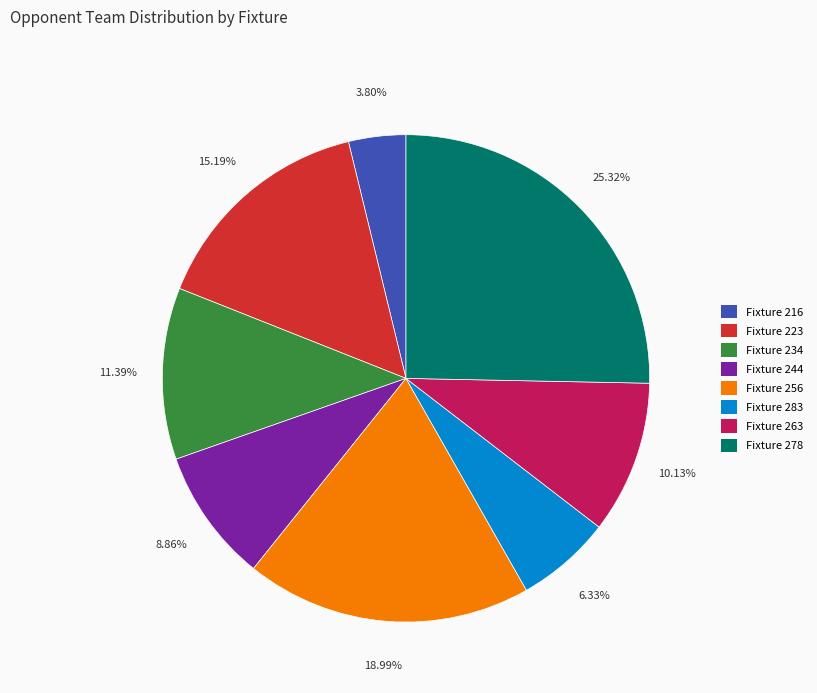

What is the ratio of the value at Fixture 216 to the value at Fixture 283?

0.6